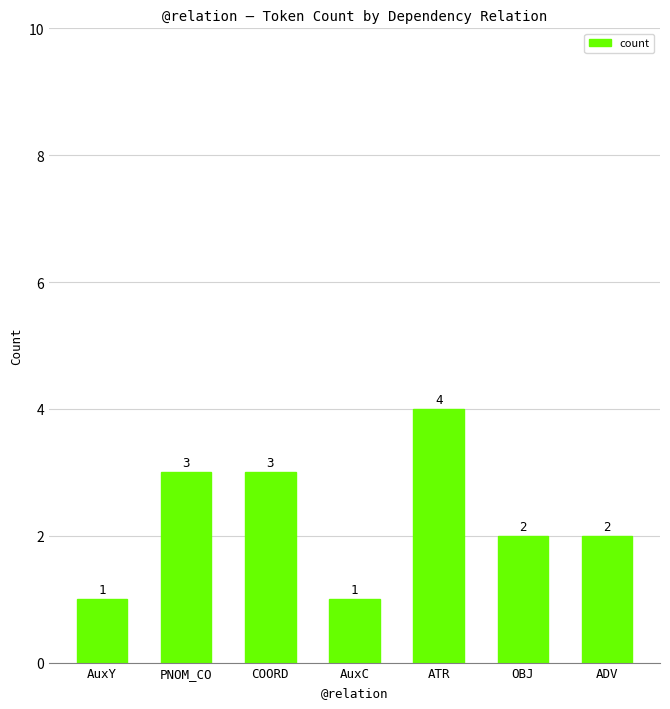

Between AuxC and ATR, which is larger?

ATR